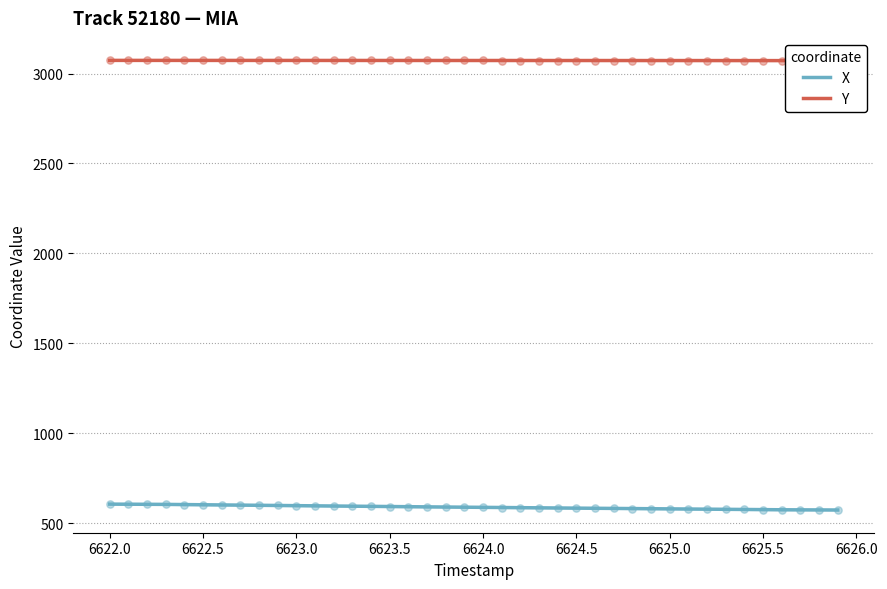

Is it true that X equals 596.6 at 6623.0?

True